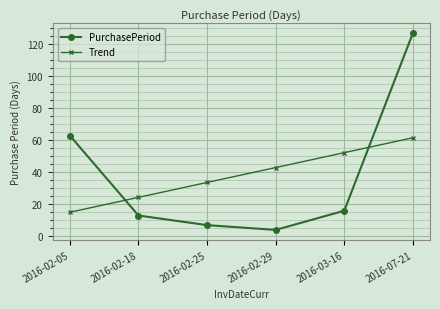

What value does the Trend series have at 2016-02-05?

15.0